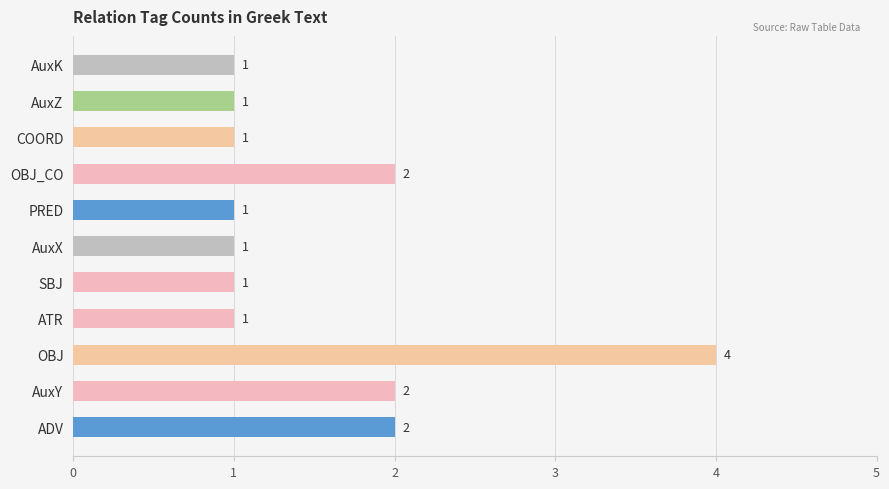

Which has a higher value, SBJ or OBJ?

OBJ